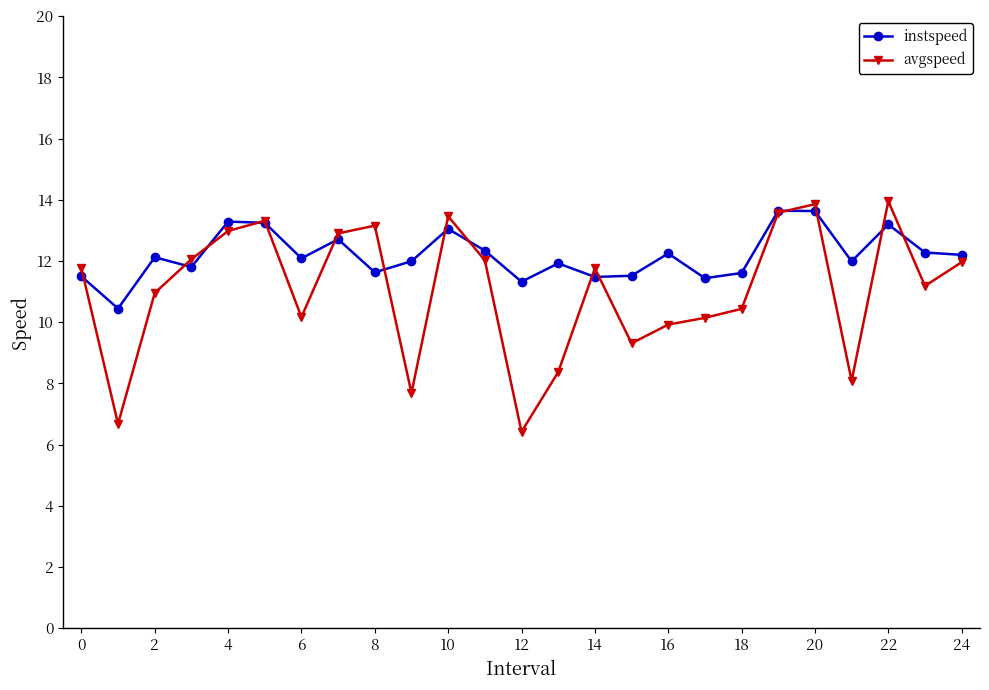

What is the lowest value of the avgspeed series?

6.4